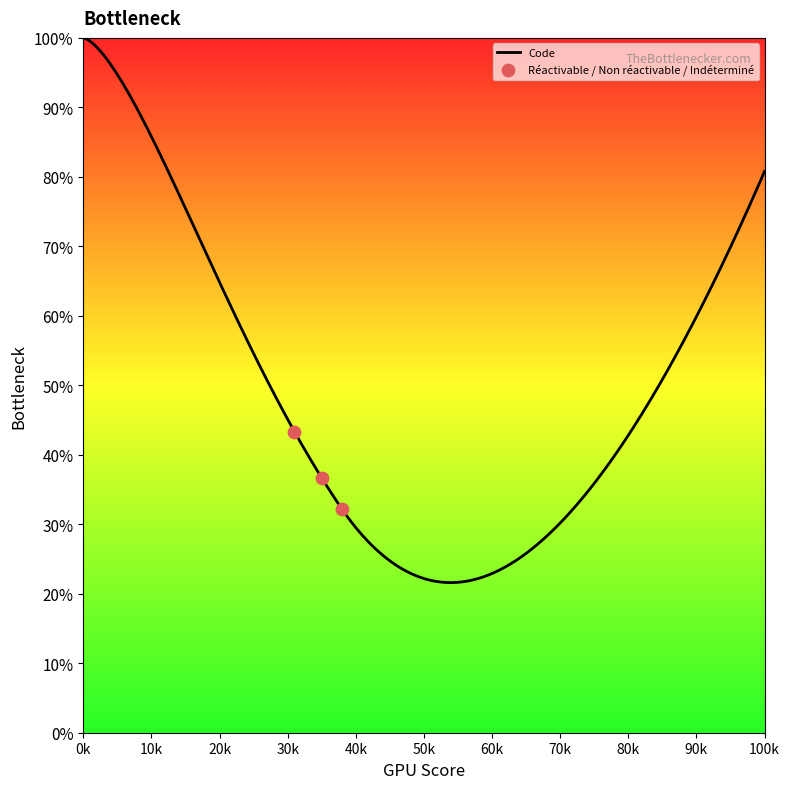

Between Non réactivable and Réactivable, which is larger?

Réactivable